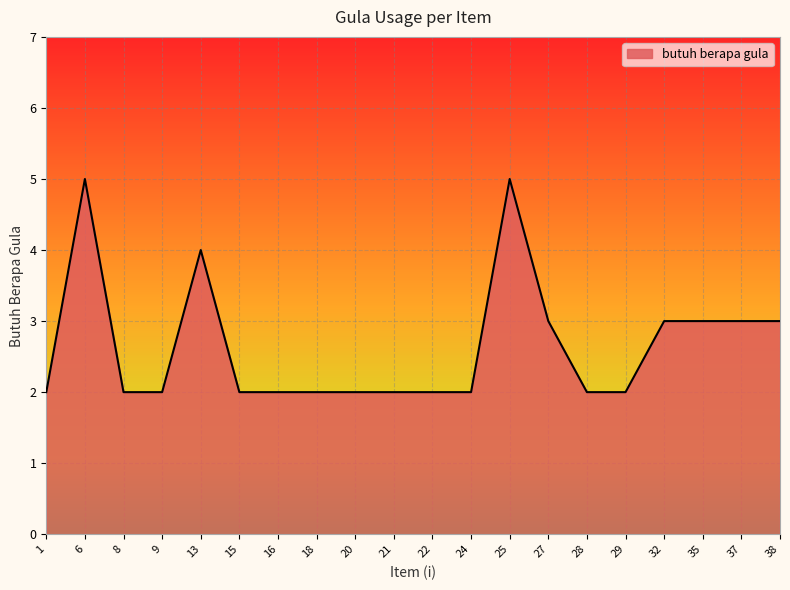

What is the minimum value shown in the chart?

2